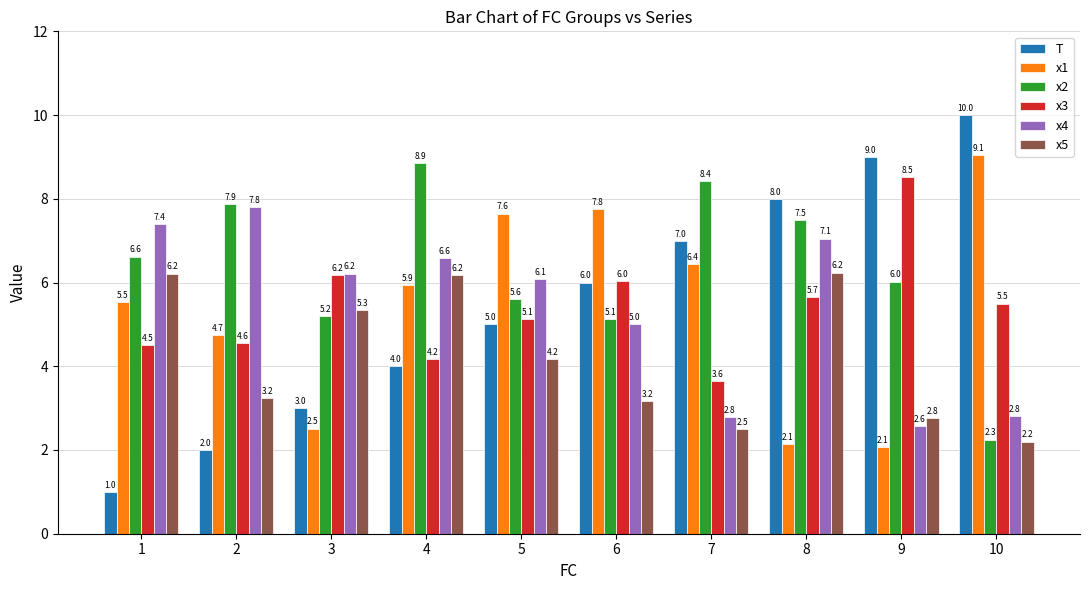

What is the difference between the second highest and second lowest values in the T series?

7.0